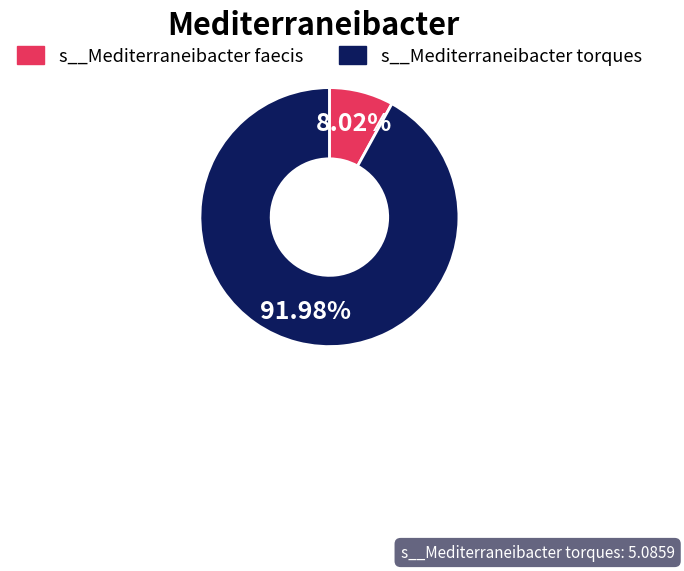

Which category has the smallest portion of the pie?

s__Mediterraneibacter faecis